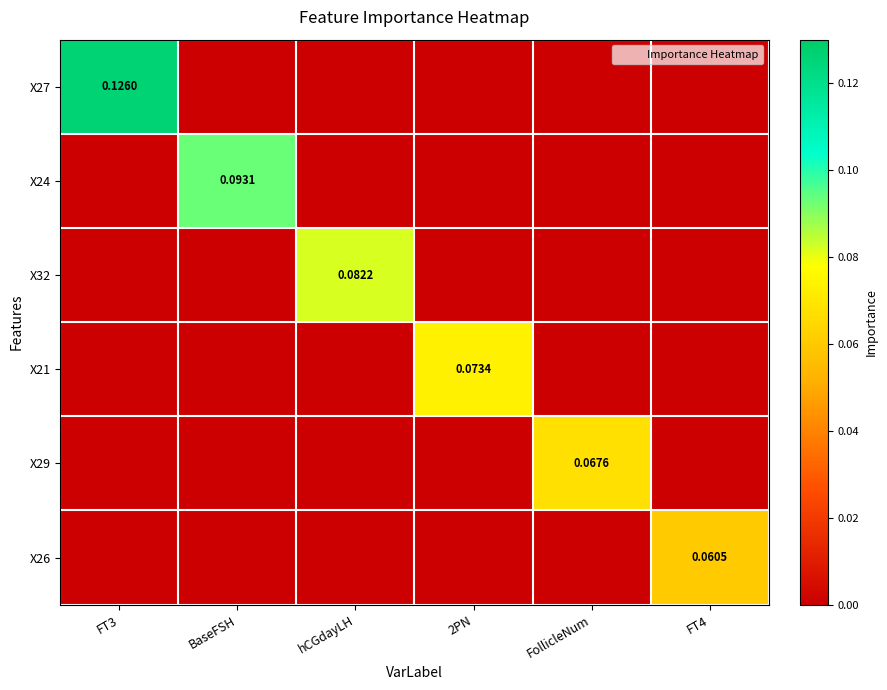

What is the total value across all series at FT4?

0.1